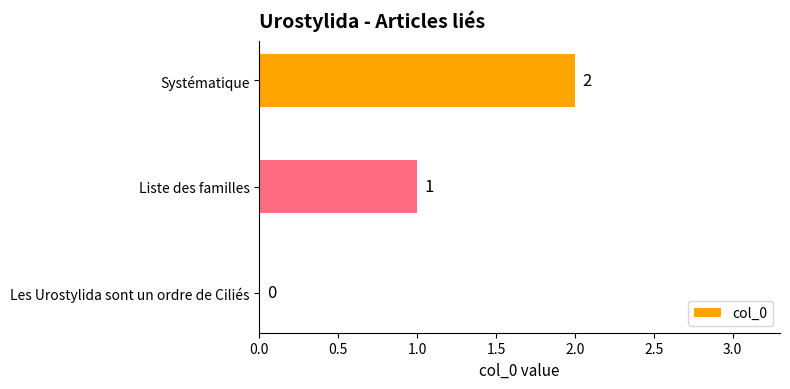

The chart shows a value of 1 at Les Urostylida sont un ordre de Ciliés. True or false?

False